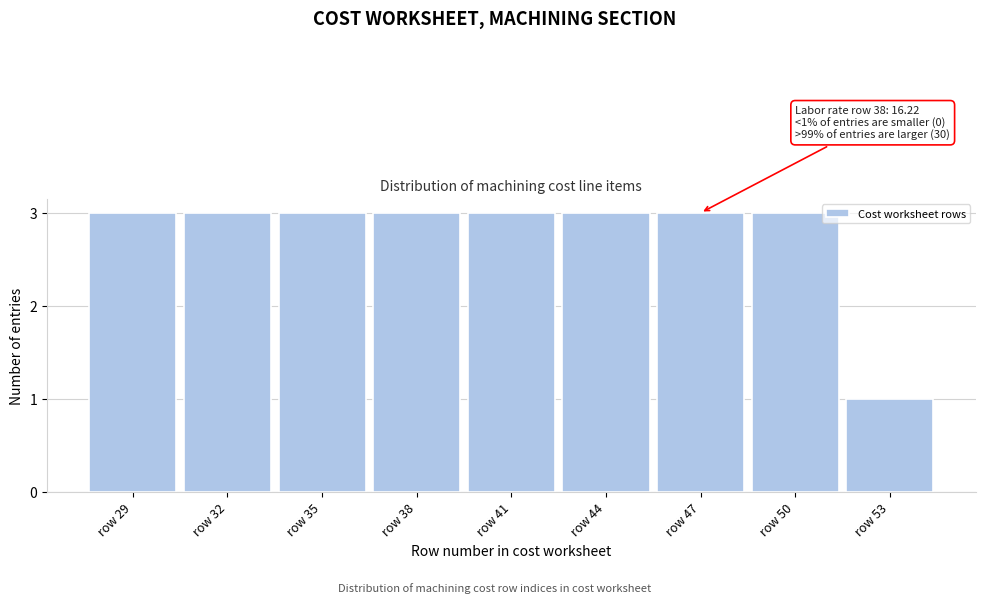

Reading right to left, list all the values displayed in this chart.

row 53=1	row 50=3	row 47=3	row 44=3	row 41=3	row 38=3	row 35=3	row 32=3	row 29=3